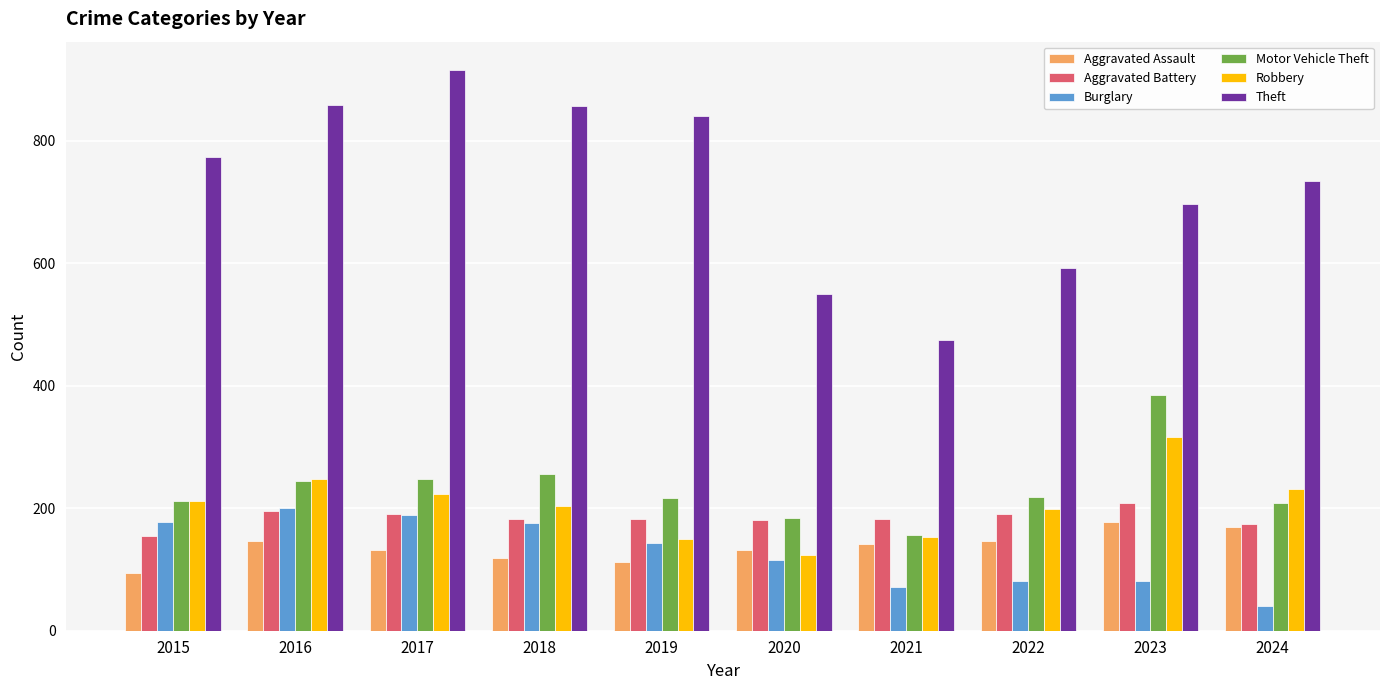

Does the chart contain any negative values?

No